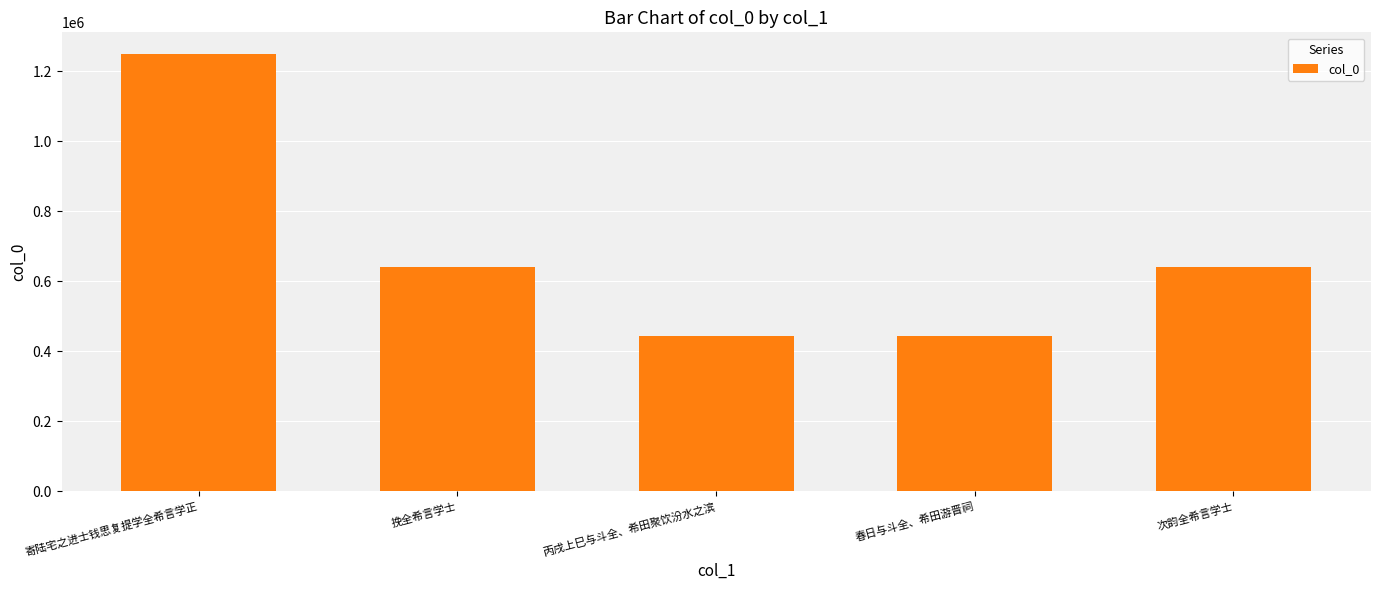

What is the ratio of the value at 次韵全希言学士 to the value at 丙戌上巳与斗全、希田聚饮汾水之滨?

1.4